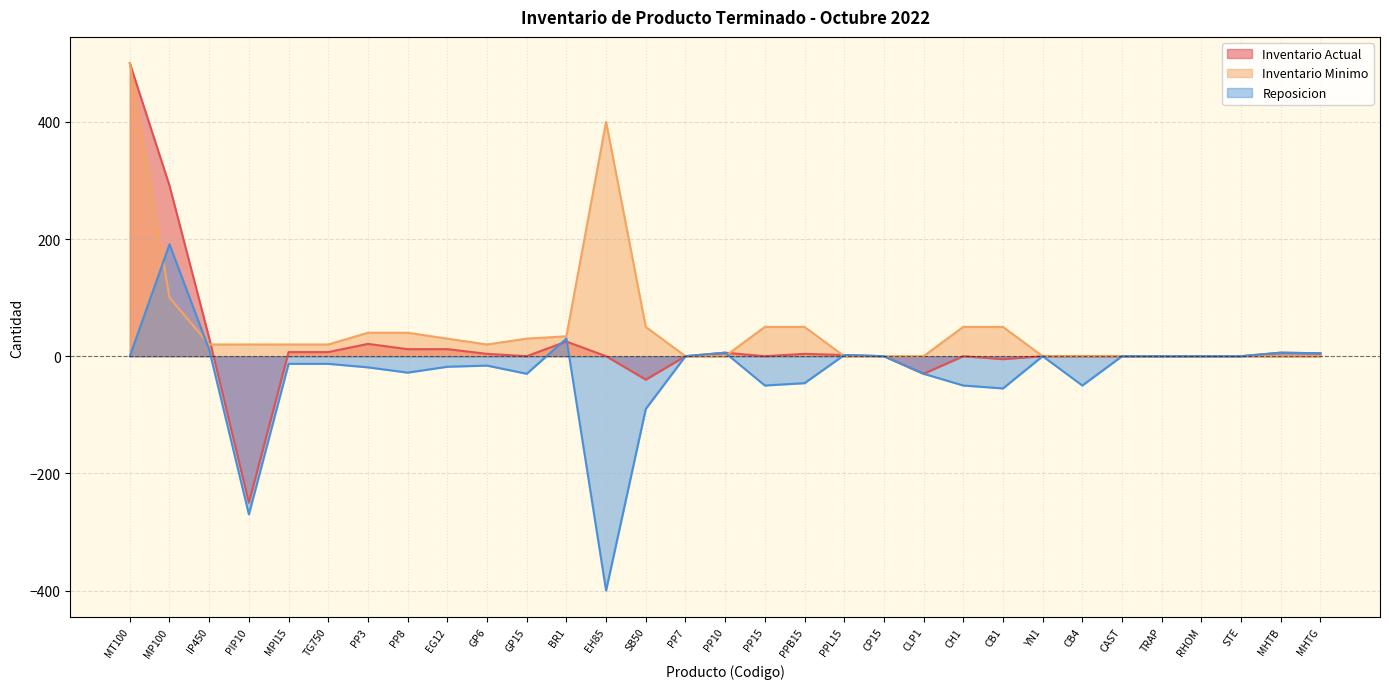

How many negative values does the Inventario Actual series have?

4